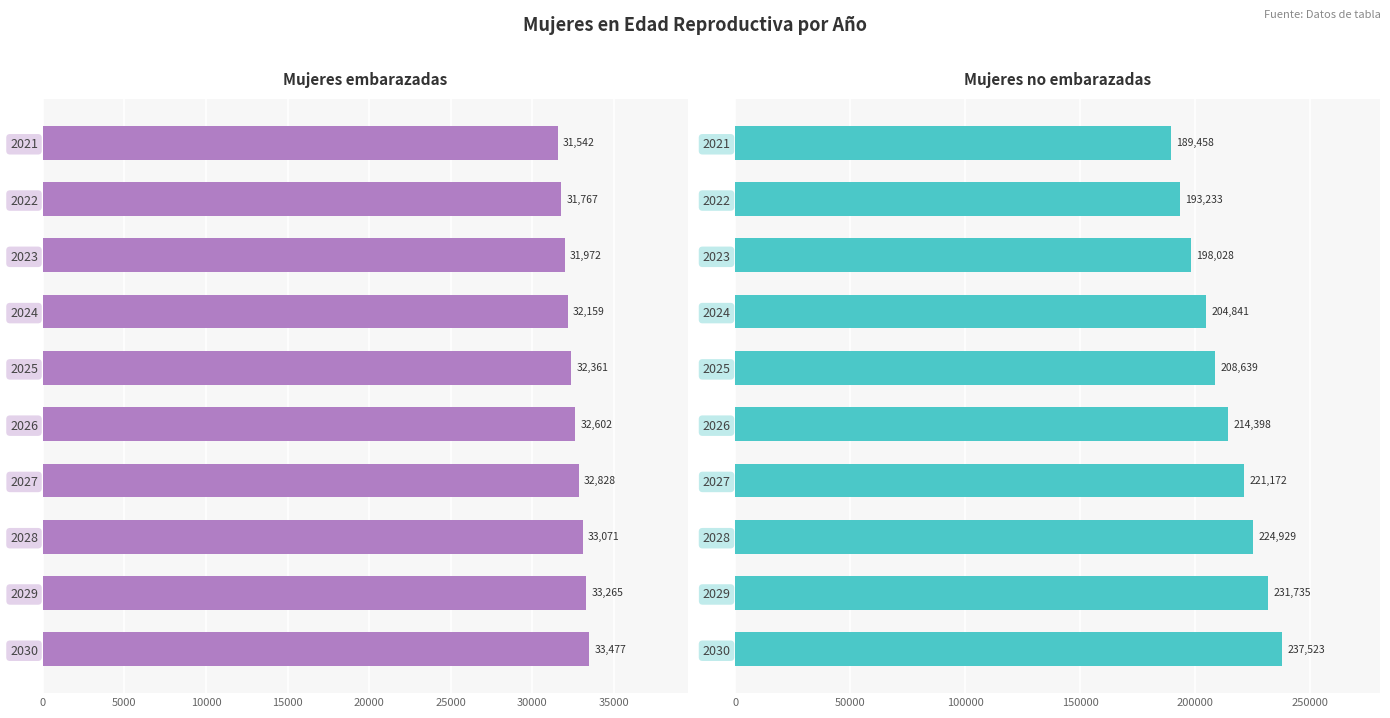

How many categories are shown in the chart?

10